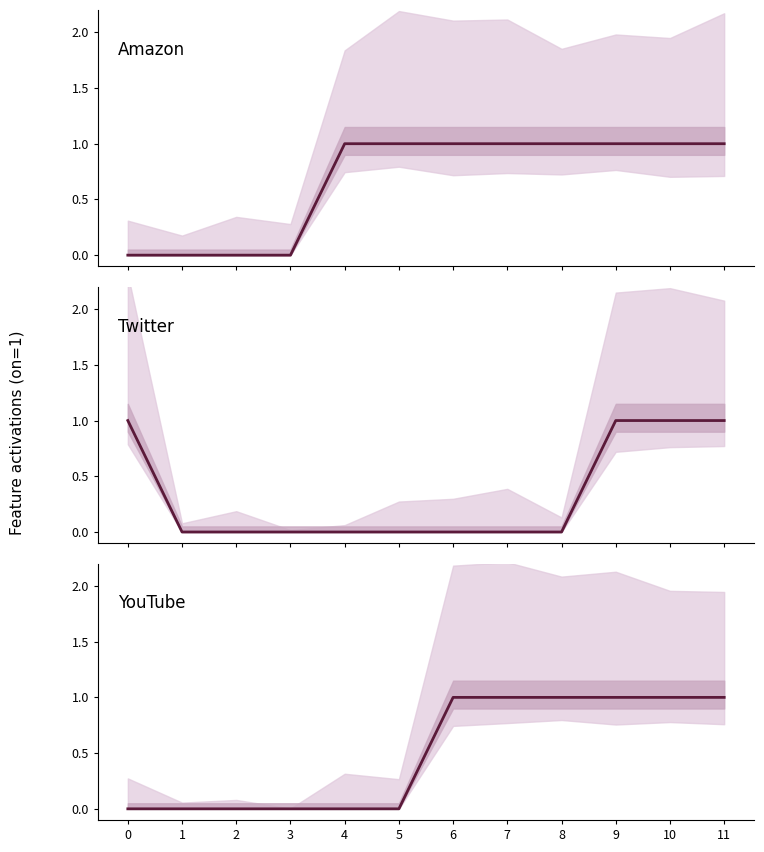

Which category has the highest value in the Amazon series?

4